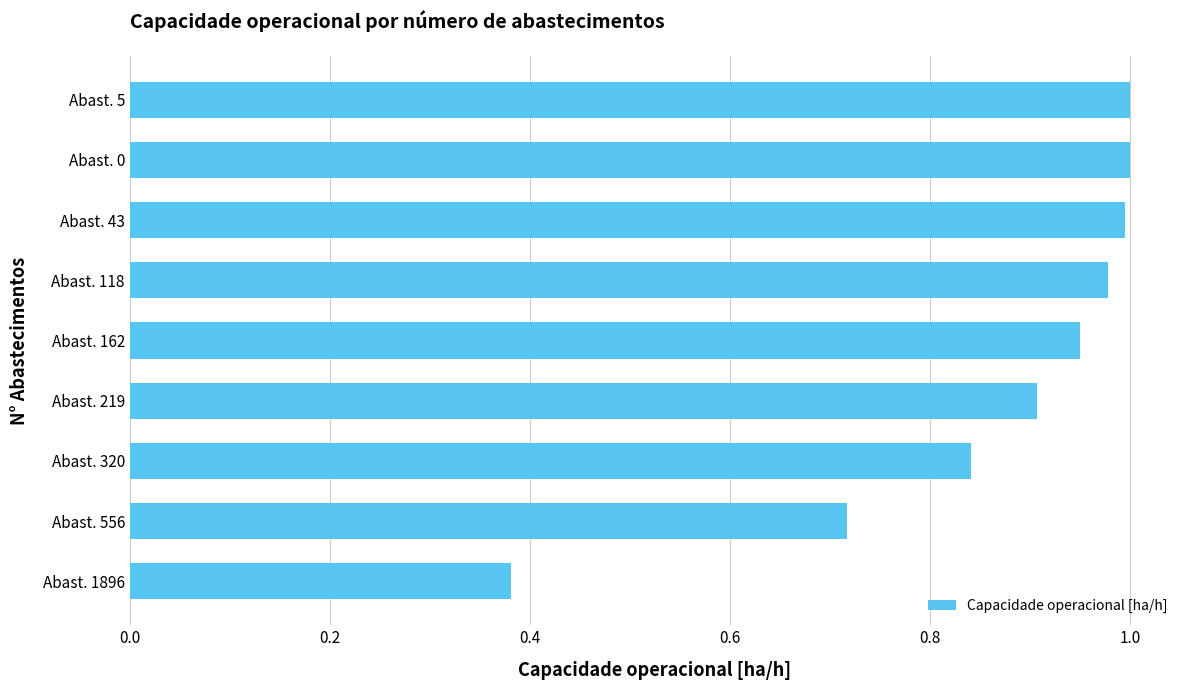

What is the sum of the values at Abast. 118 and Abast. 1896?

1.4